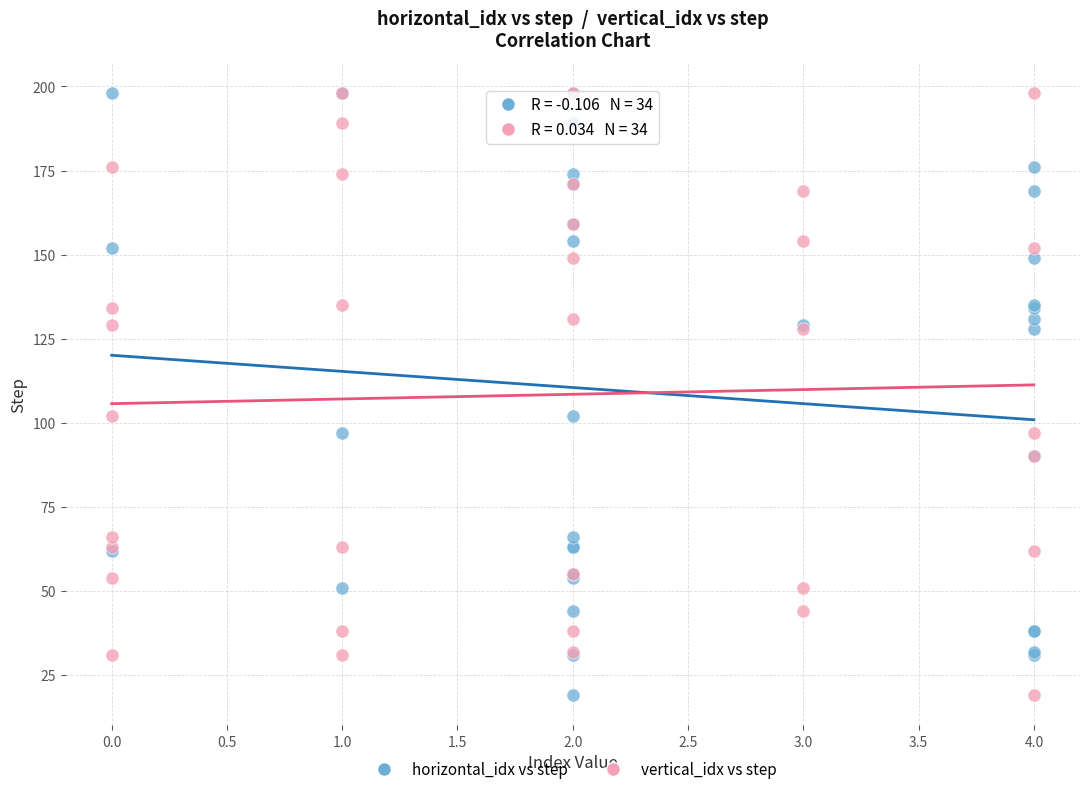

What are all the series names shown in the legend?

horizontal_idx vs step, vertical_idx vs step